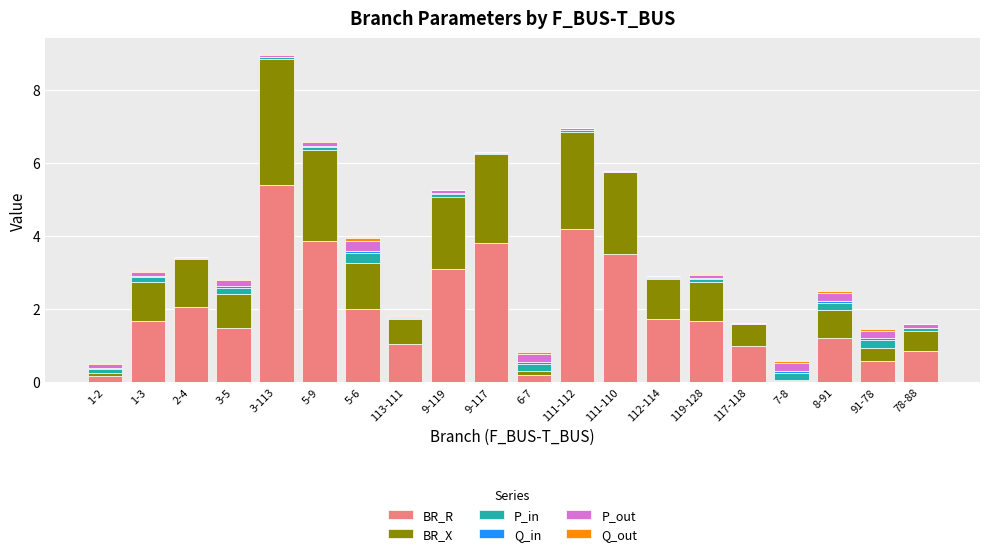

Which category has the highest value in the BR_R series?

3-113